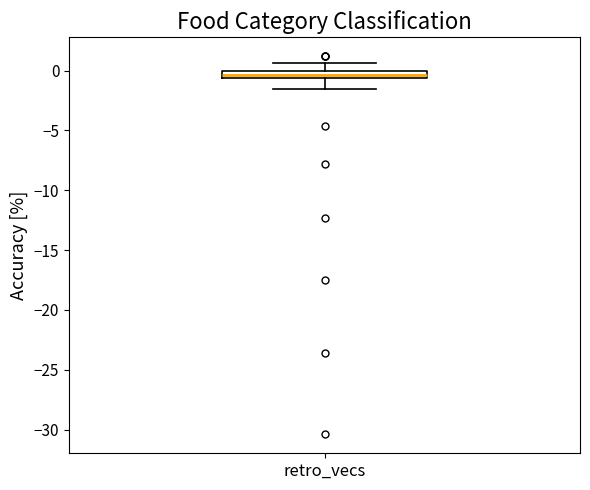

Where is the upper edge of the box for retro_vecs on the y-axis? The values are not printed on the chart, so give them approximately, as read against the axis.

0.0